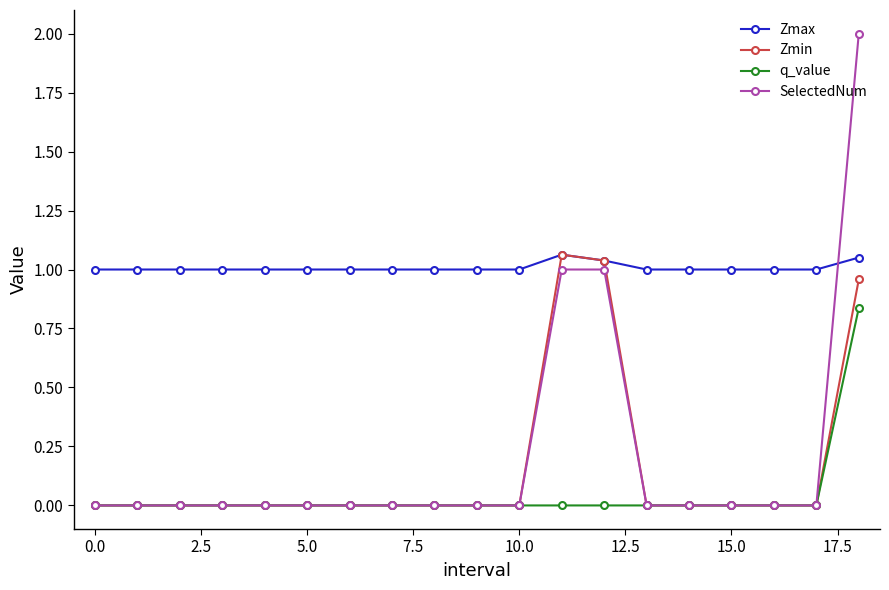

Which series ends up on top after the final intersection of SelectedNum and Zmax?

SelectedNum